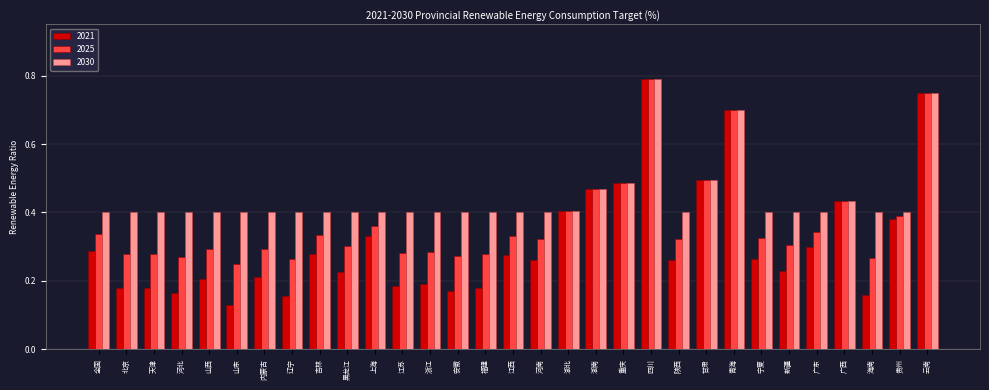

Which series changed the most between 上海 and 云南?

2021